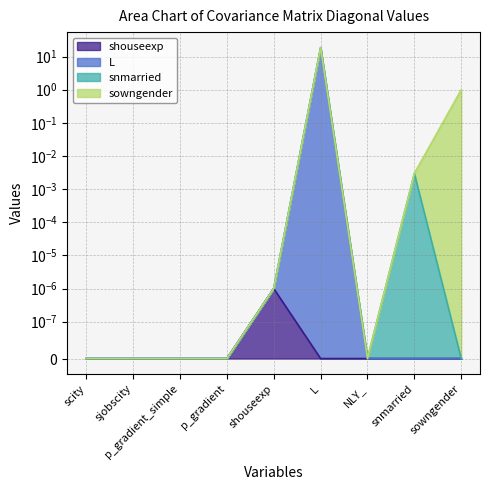

Is it true that sowngender equals 0.0 at scity?

True